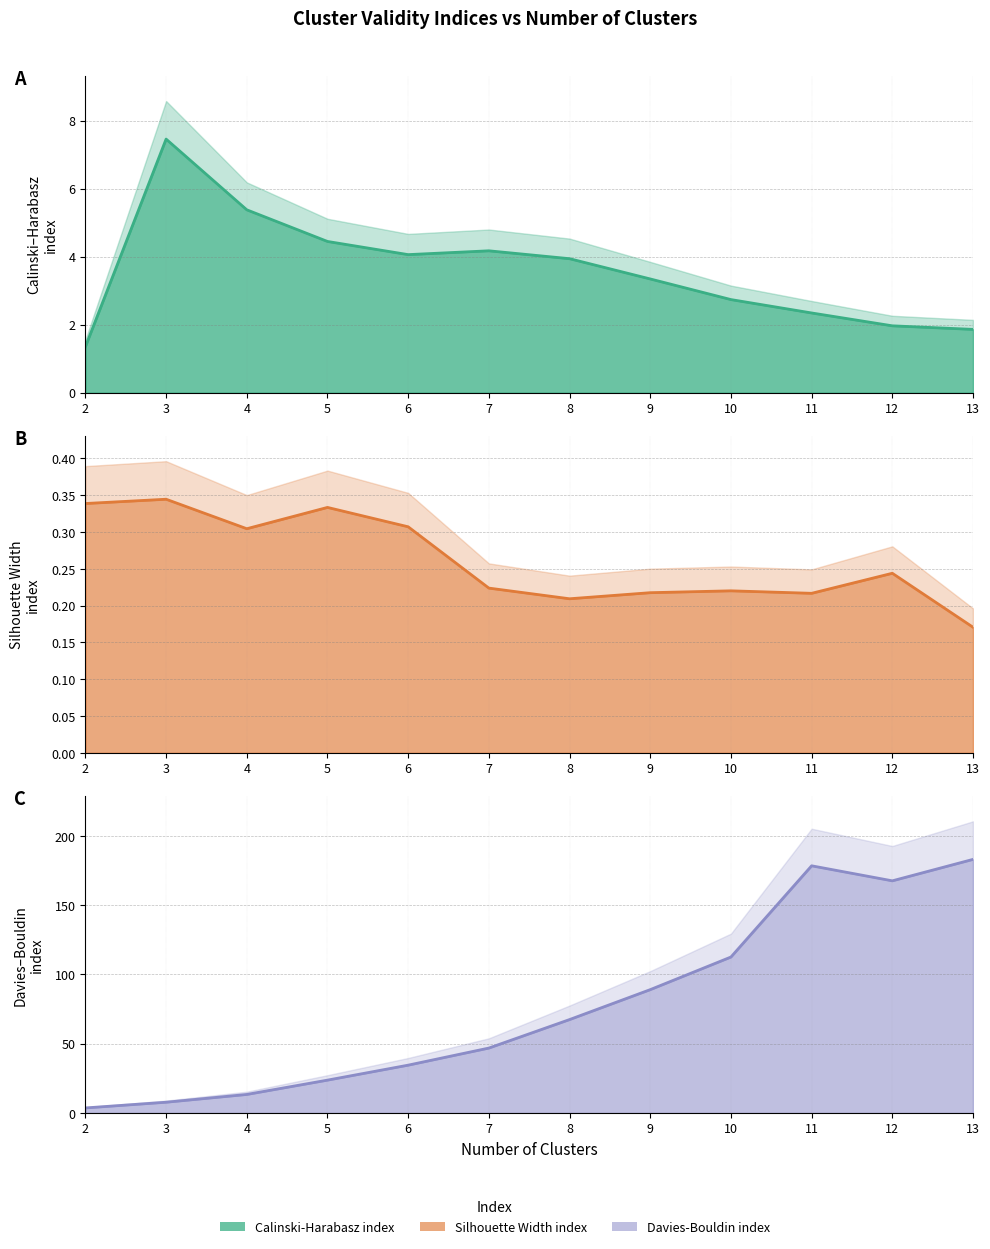

How many Silhouette Width index values are between 0 and 1?

12